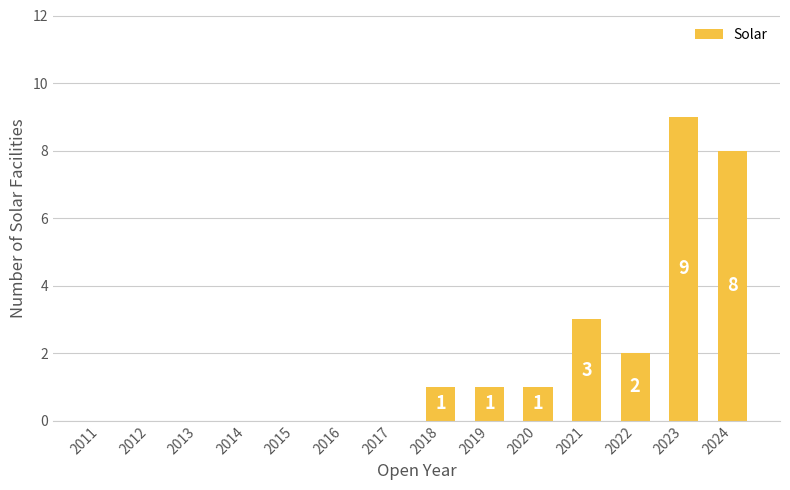

The chart shows a value of 5 at 2015. True or false?

False